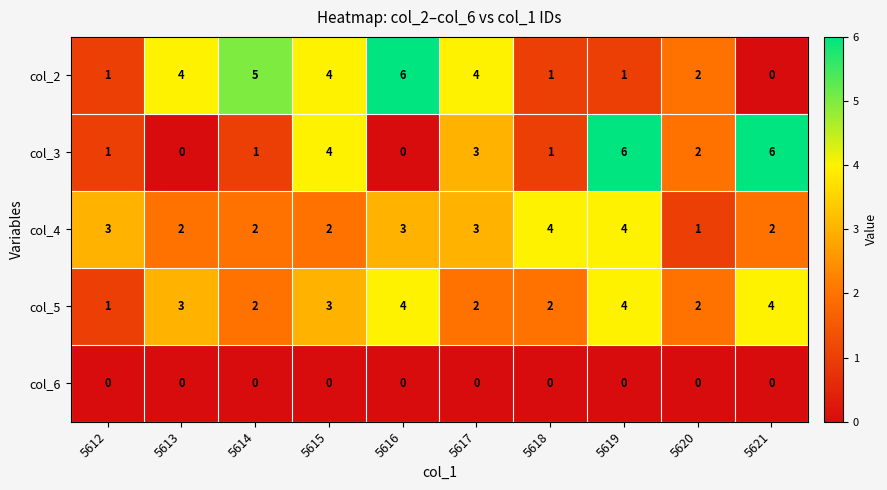

At how many categories does at least one series exceed 1?

10